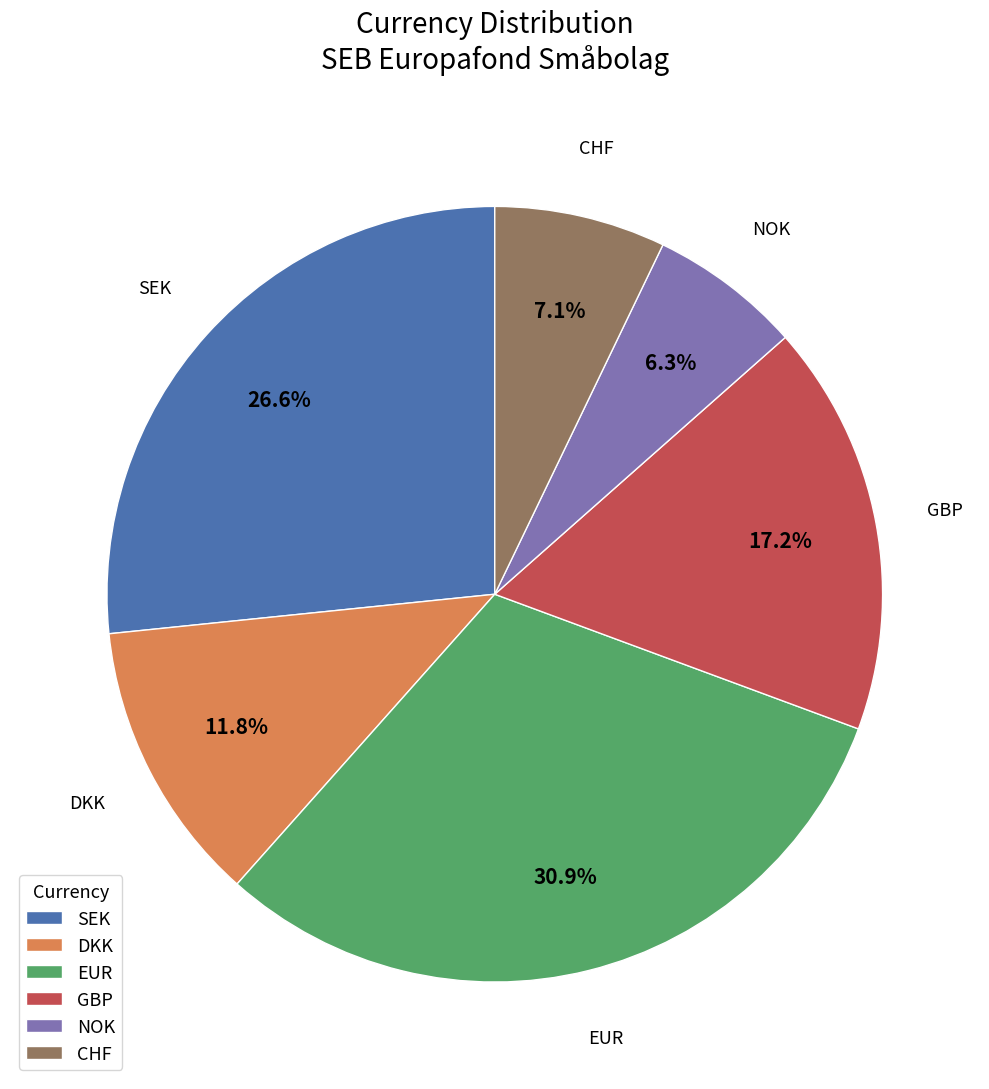

What percentage is NOT represented by NOK?

93.7%